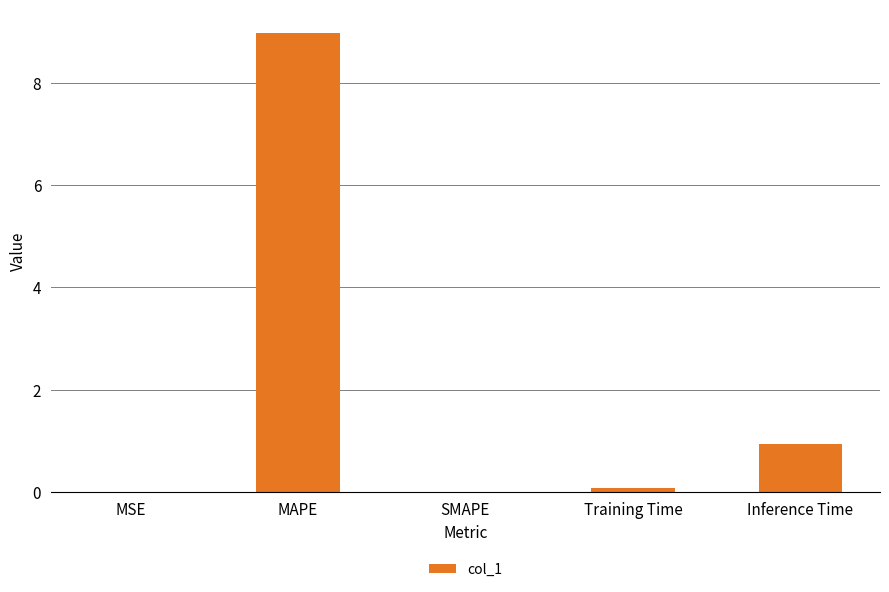

The value at Inference Time is 0.9. True or false?

True